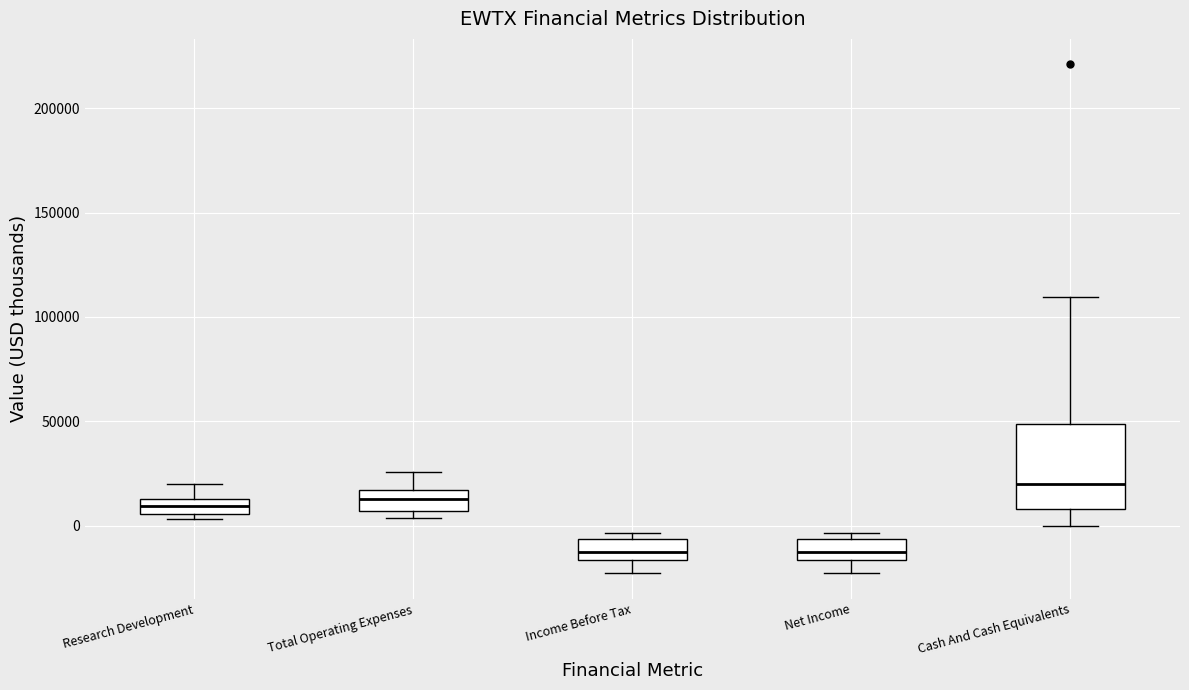

Where is the lower edge of the box for Income Before Tax on the y-axis? The values are not printed on the chart, so give them approximately, as read against the axis.

-15000